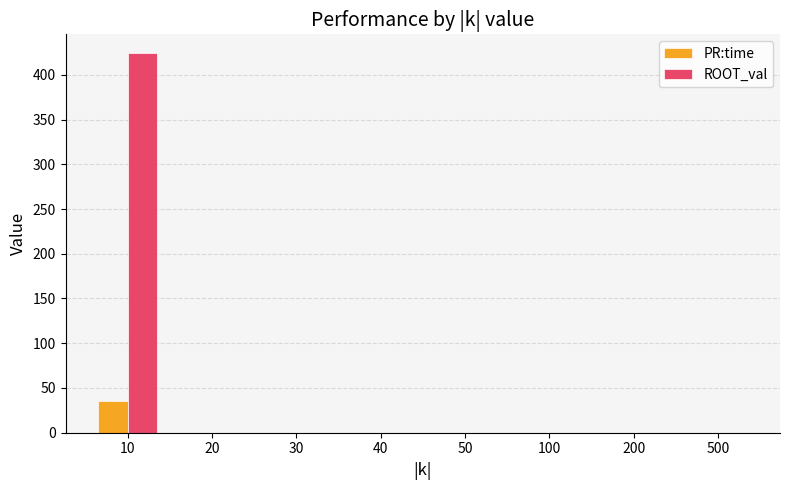

Which category has the highest value in the PR:time series?

10